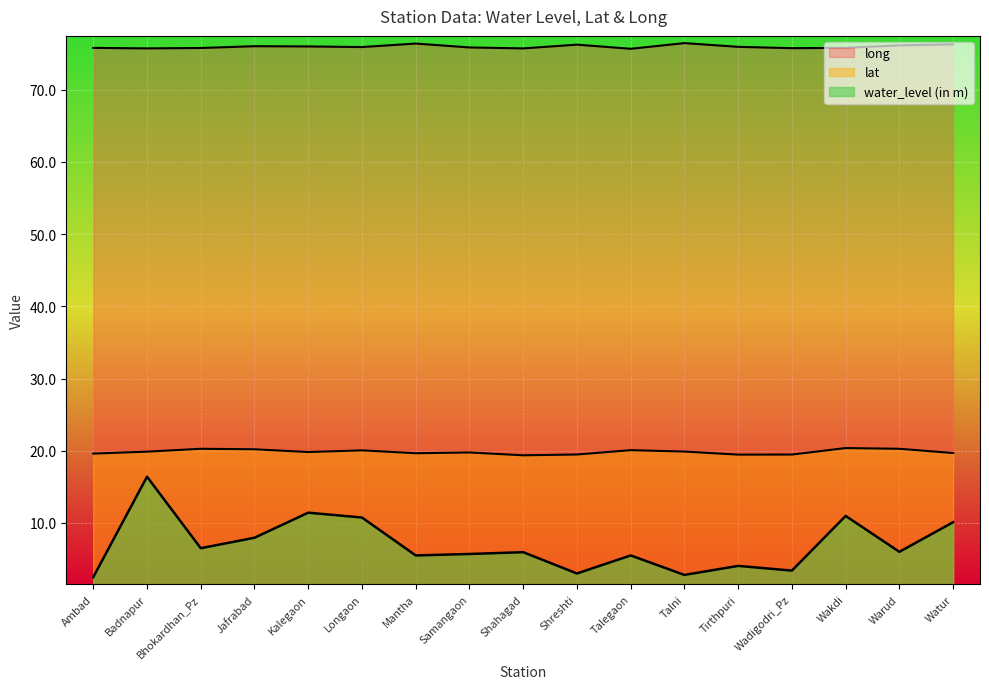

What is the spread (max minus min) of values at Shreshti?

73.2